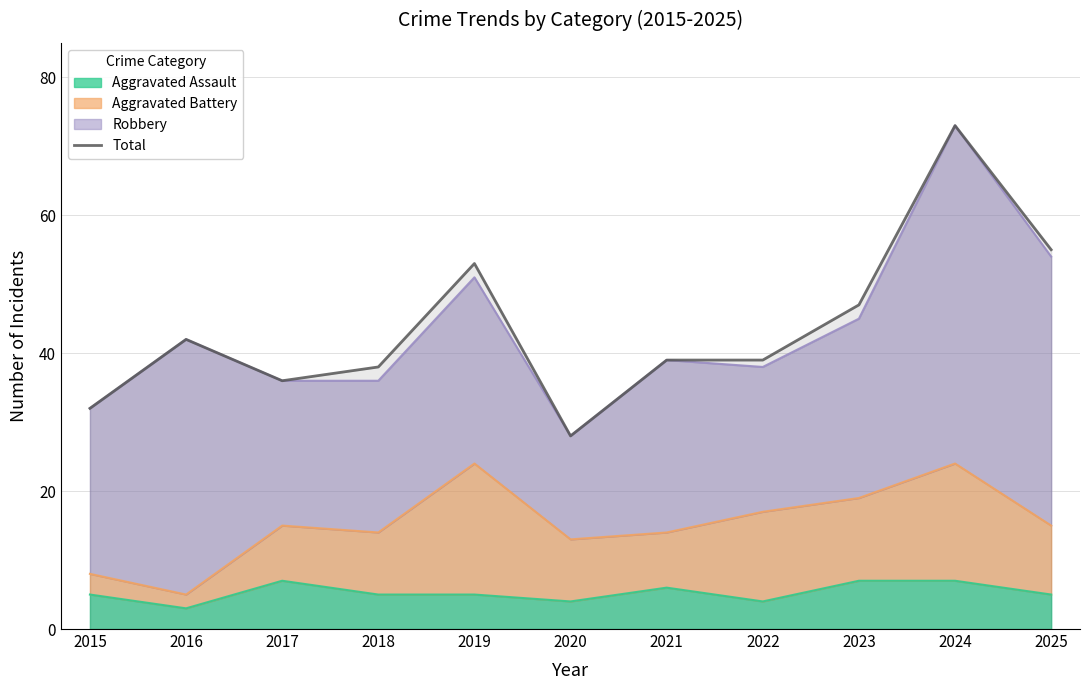

Which label corresponds to the smallest value in the chart?

2020